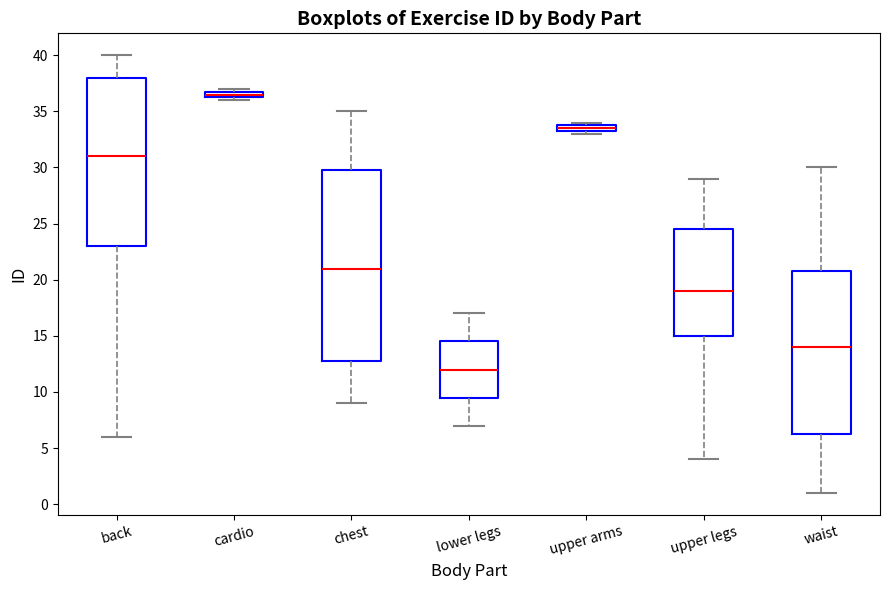

Comparing the boxes themselves (not the whiskers), which one is the tallest?

chest